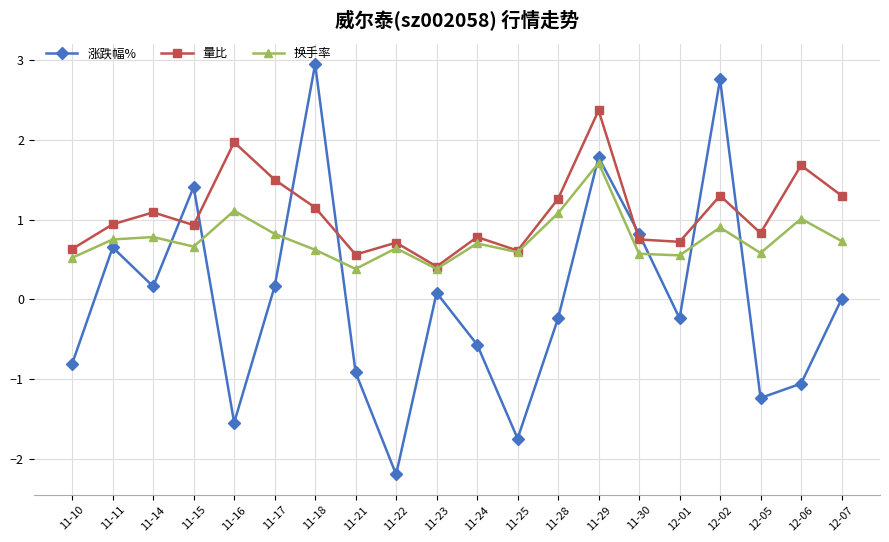

List the series in order of their overall mean, lowest first.

涨跌幅%, 换手率, 量比